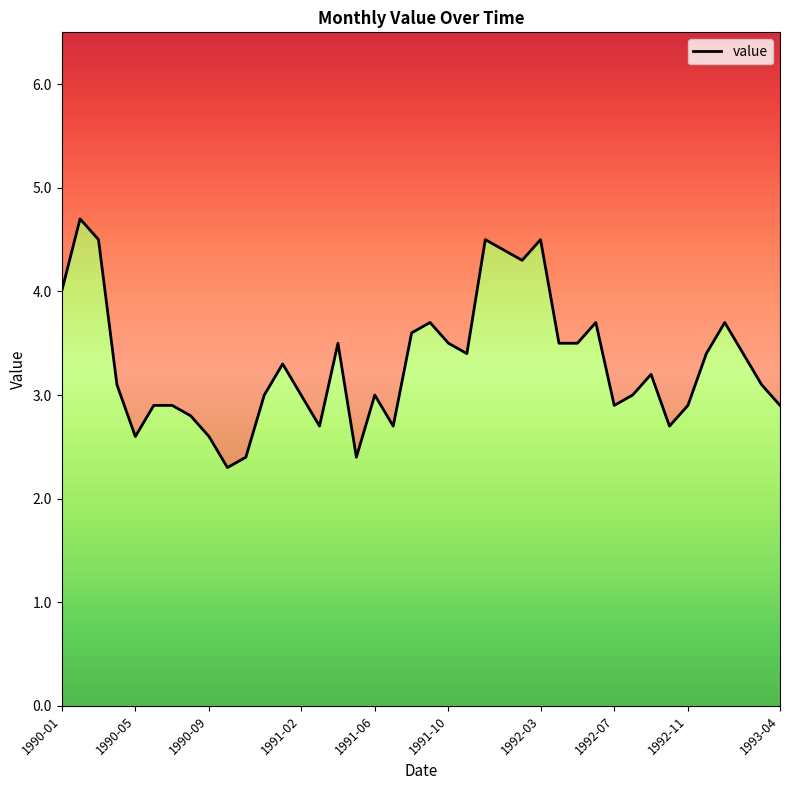

What is the change in value from 1991-02 to 1993-04?

-0.1